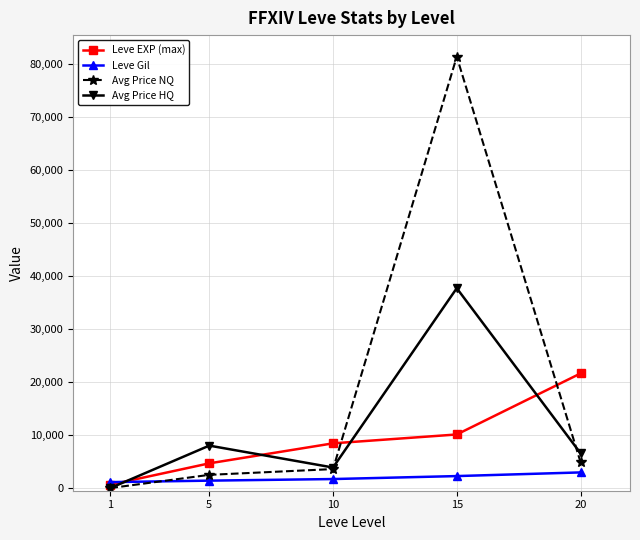

What is the difference between the highest and lowest values at 5?

6600